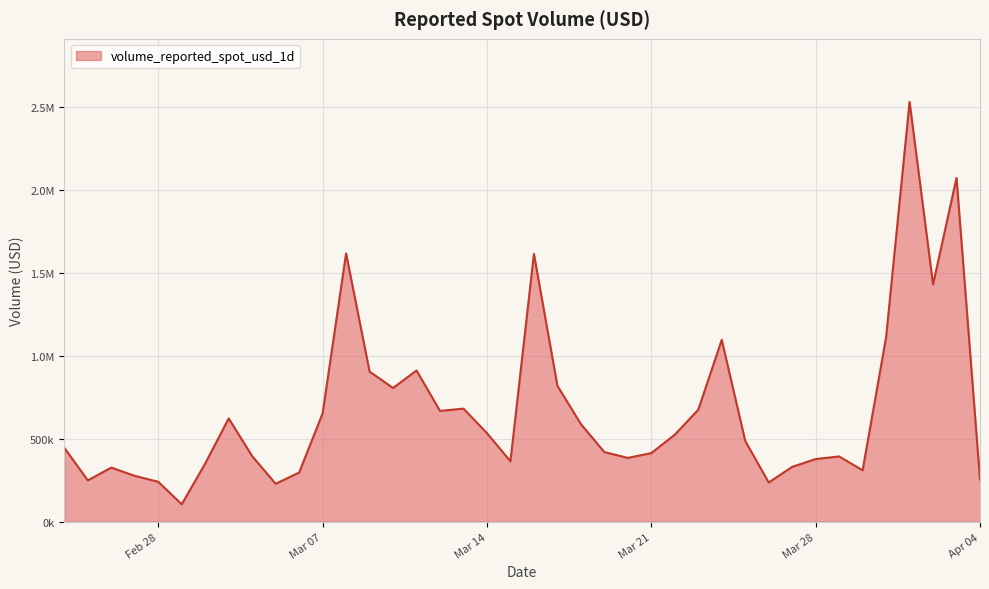

What is the average value?

669409.1